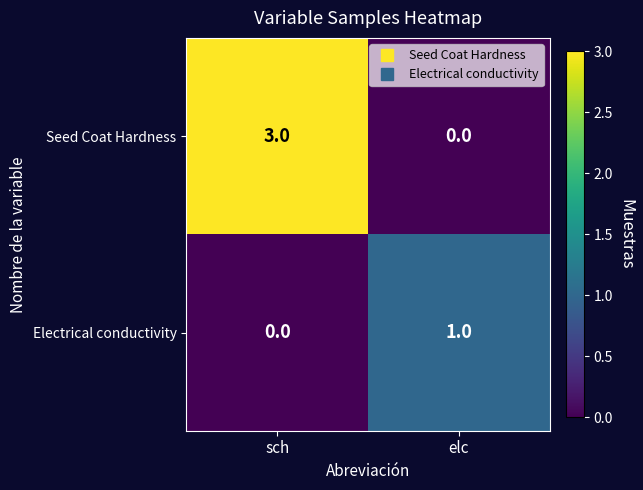

How many categories are shown in the chart?

2